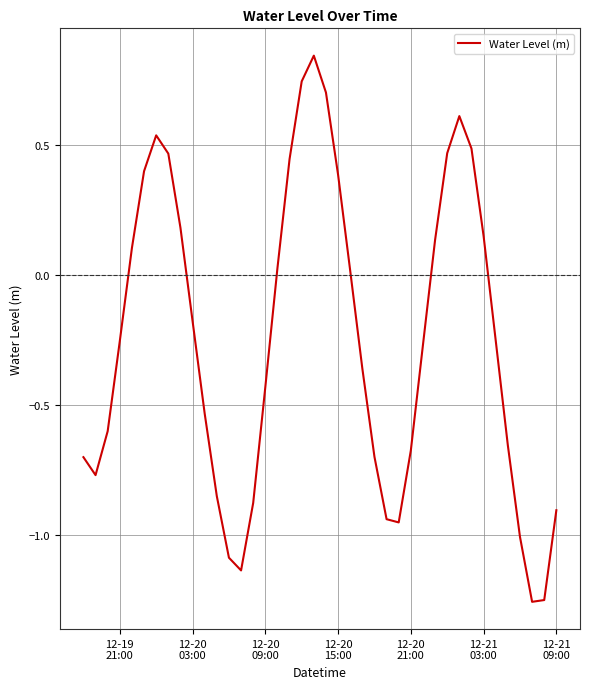

What is the difference between the maximum and minimum values?

2.1